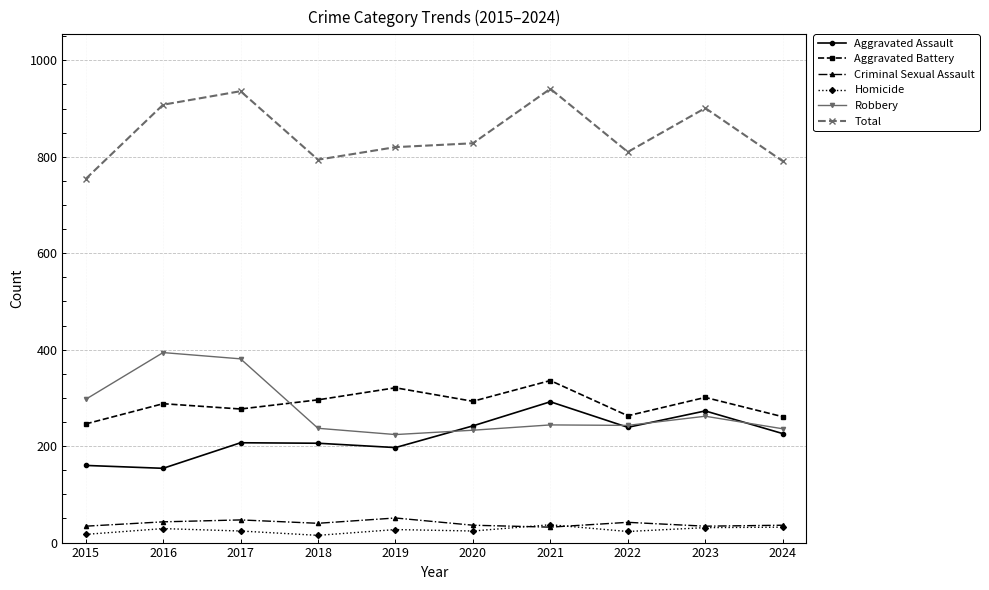

What value does the Criminal Sexual Assault series have at 2020, to the nearest 10?

40